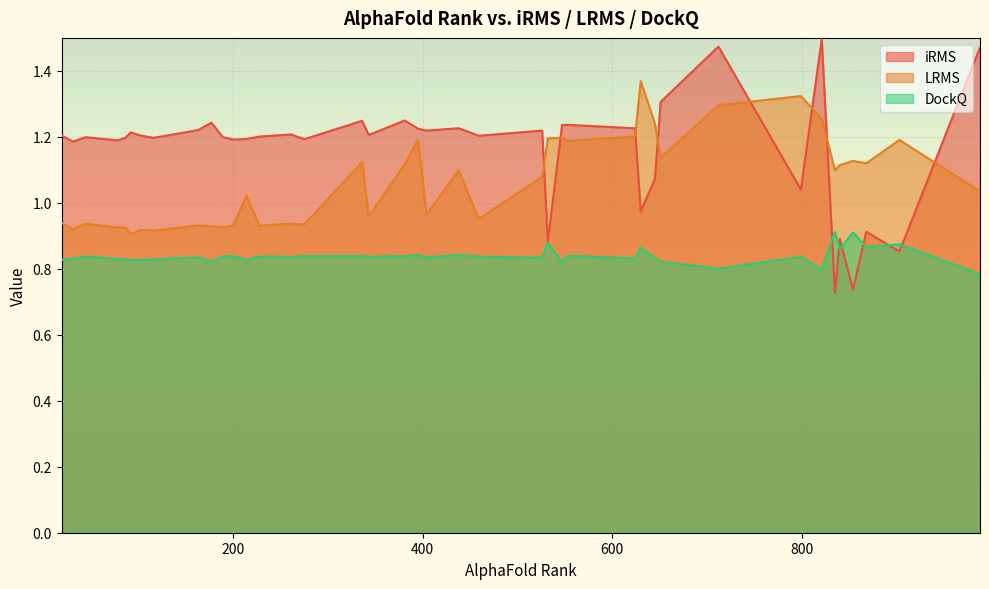

List the labels in order of LRMS value, smallest first.

92, 116, 102, 31, 78, 189, 86, 177, 228, 200, 163, 275, 44, 261, 19, 459, 343, 404, 214, 988, 526, 835, 438, 840, 381, 868, 336, 854, 651, 553, 903, 395, 532, 547, 624, 645, 821, 712, 799, 630